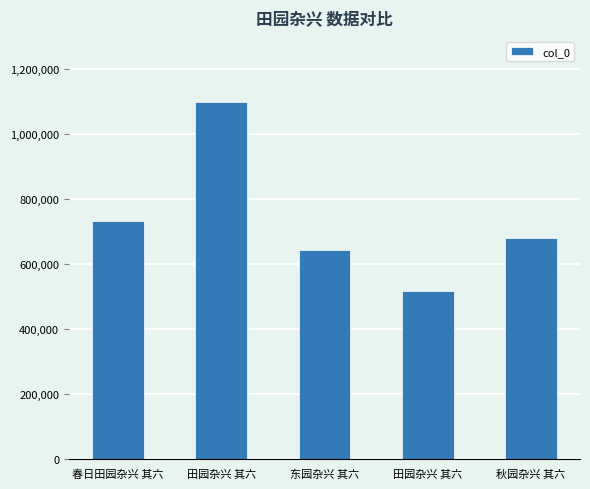

How many bars are there in total?

5